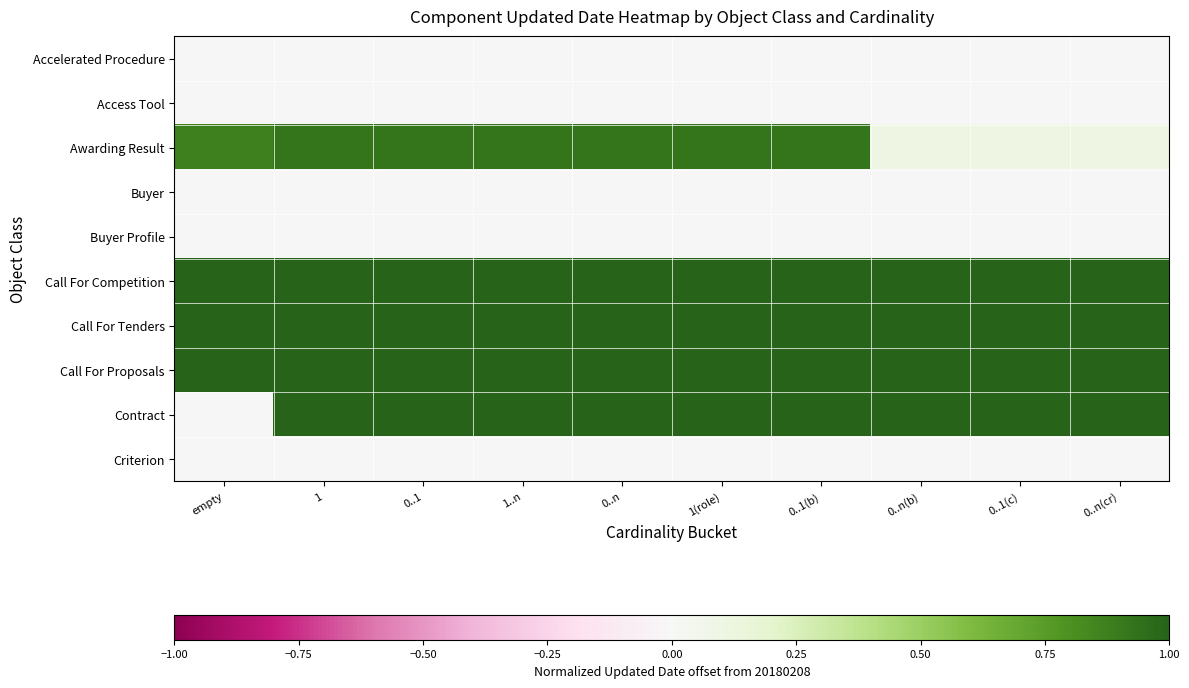

What is the maximum value shown in the chart?

1.0